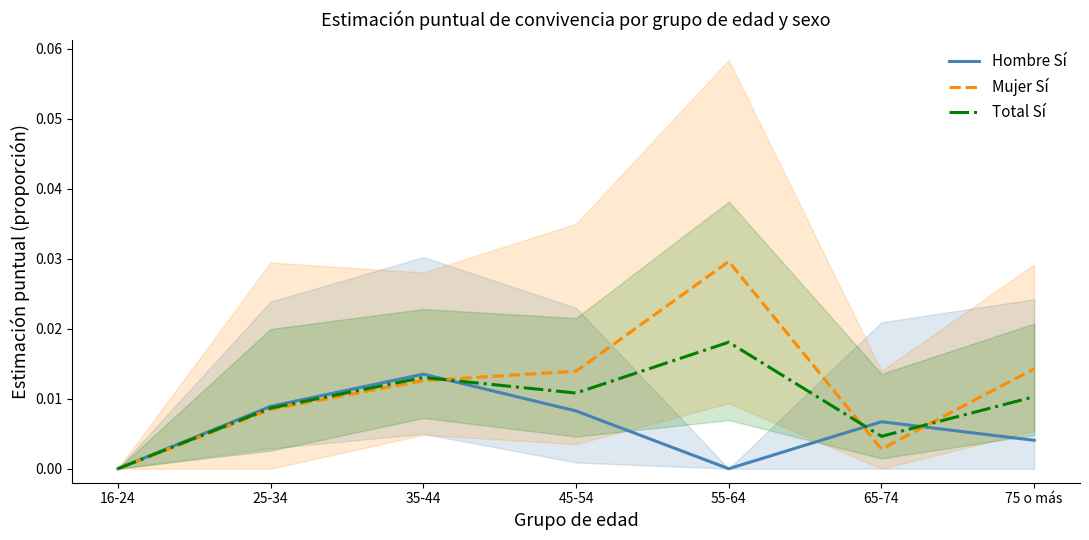

At which category does Total Sí reach its first local peak?

35-44